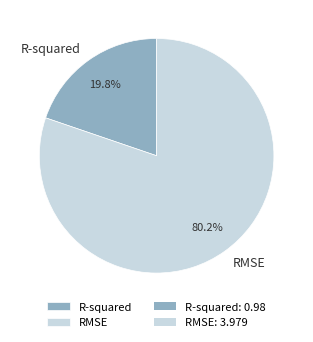

To the nearest percent, what is the average slice percentage?

50%